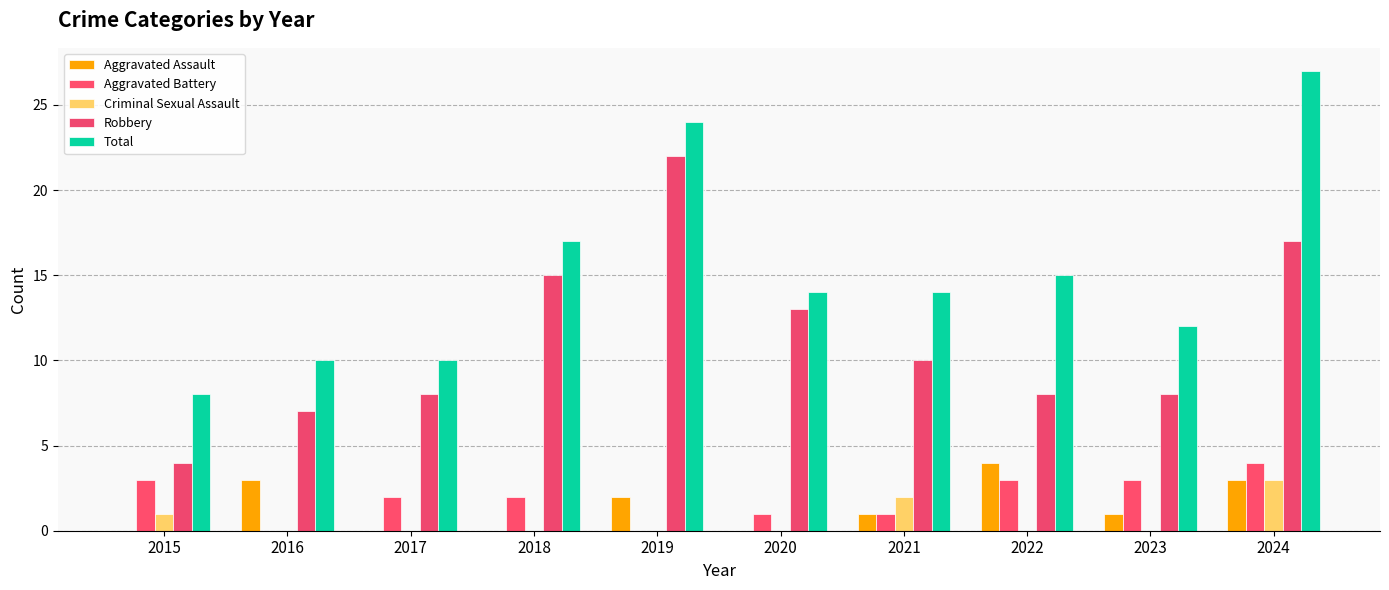

Reading left to right, list all the values displayed in this chart.

Aggravated Assault: 2015=0	2016=3	2017=0	2018=0	2019=2	2020=0	2021=1	2022=4	2023=1	2024=3
Aggravated Battery: 2015=3	2016=0	2017=2	2018=2	2019=0	2020=1	2021=1	2022=3	2023=3	2024=4
Criminal Sexual Assault: 2015=1	2016=0	2017=0	2018=0	2019=0	2020=0	2021=2	2022=0	2023=0	2024=3
Robbery: 2015=4	2016=7	2017=8	2018=15	2019=22	2020=13	2021=10	2022=8	2023=8	2024=17
Total: 2015=8	2016=10	2017=10	2018=17	2019=24	2020=14	2021=14	2022=15	2023=12	2024=27